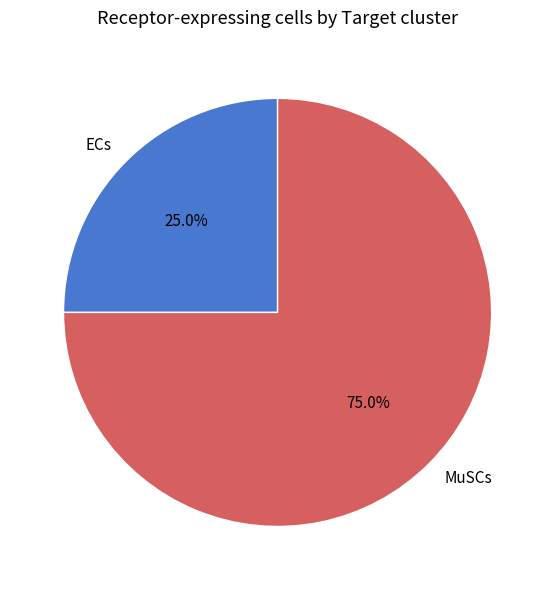

To the nearest percent, what percentage of the pie is MuSCs?

75%